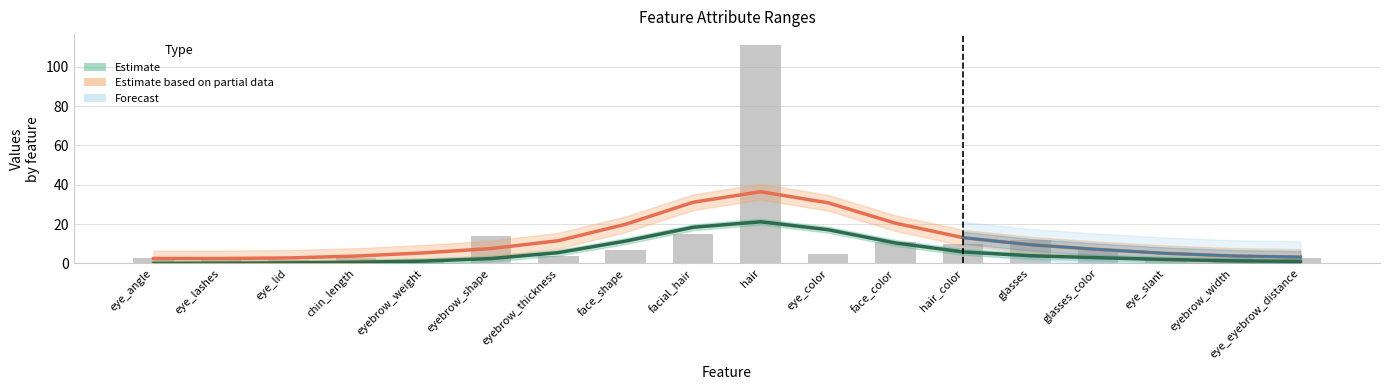

What is the value of the Estimate based on partial data bar at the 15th from the left?

7.2